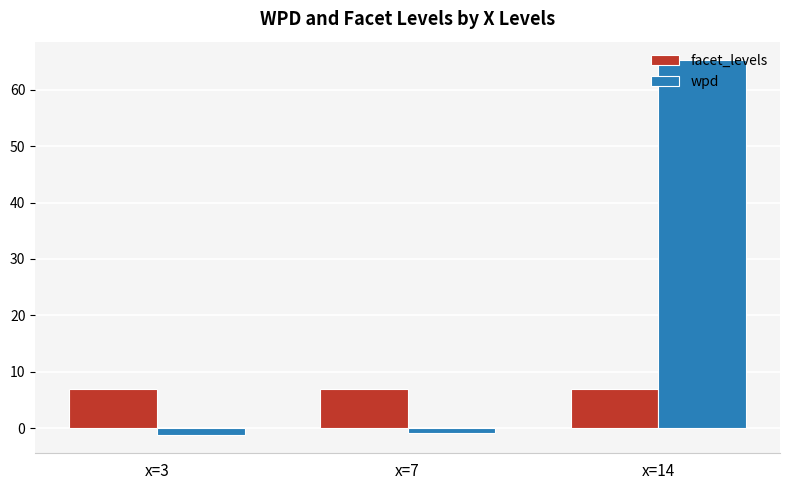

What is the sum of all wpd values?

63.1